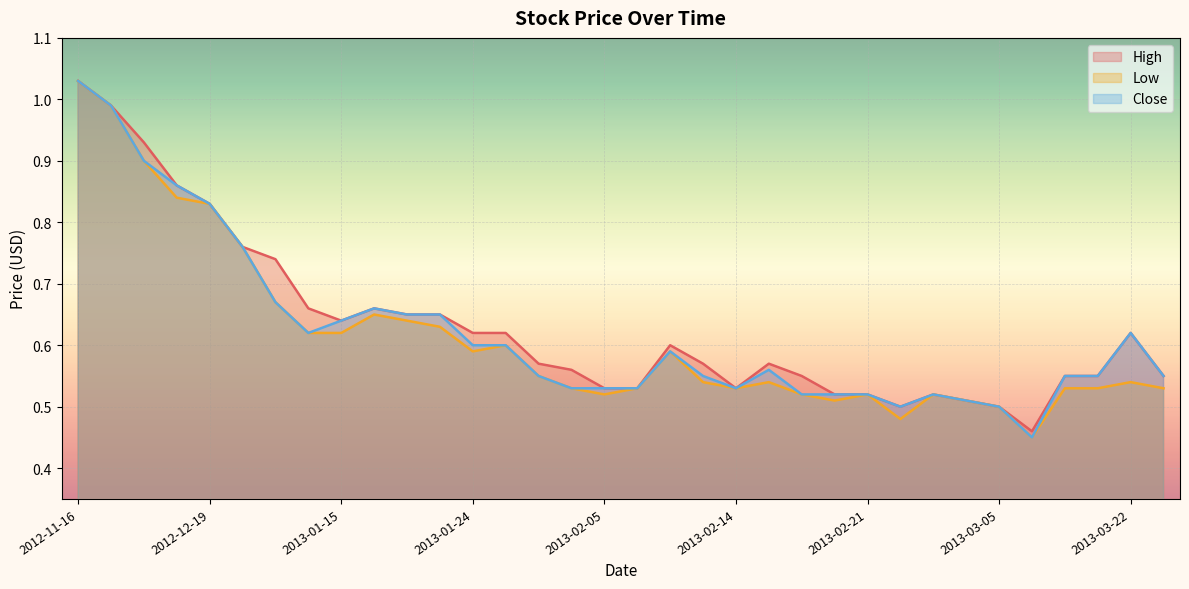

How many lines are shown in the chart?

3